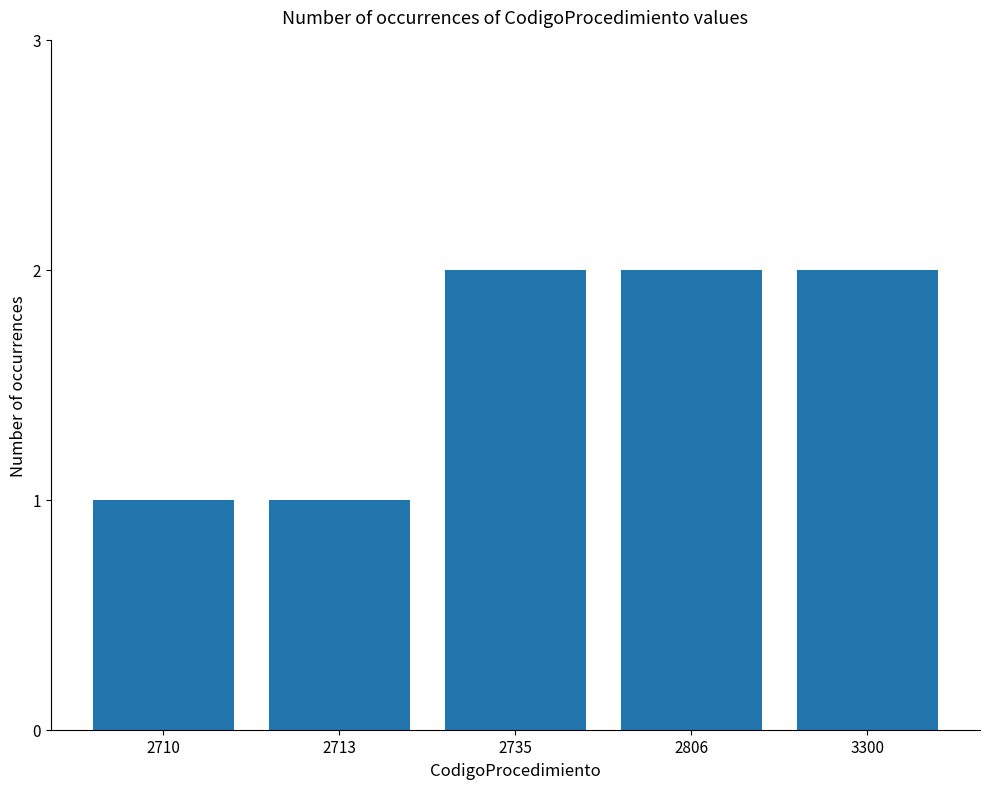

What is the difference between the second highest and second lowest values?

1